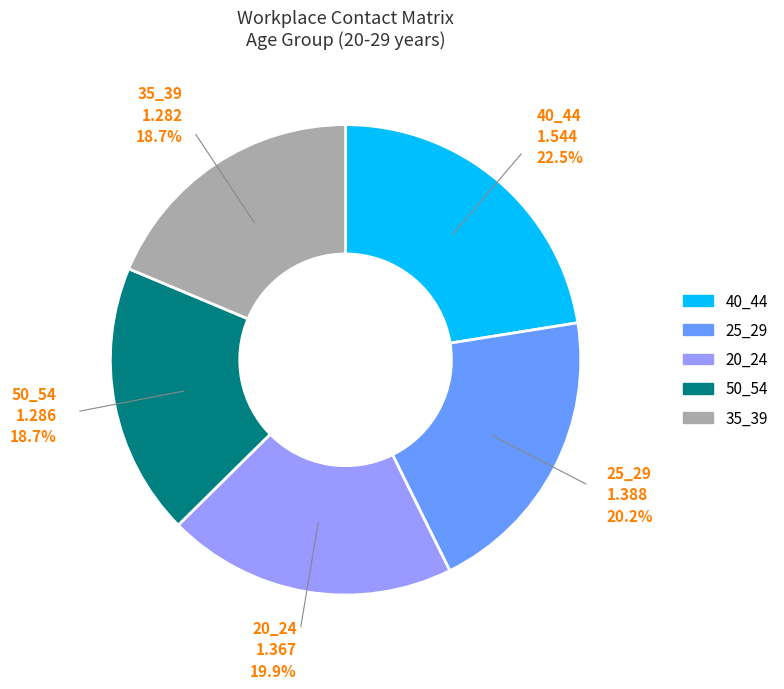

To the nearest percent, what is the average slice percentage?

20%